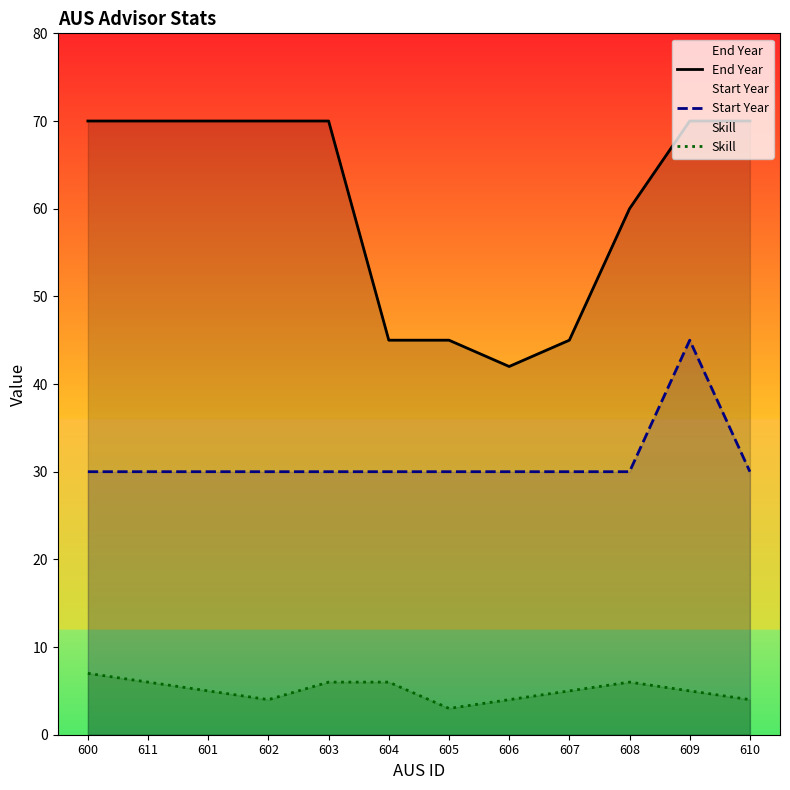

Does the chart display data point markers on the line(s)?

No